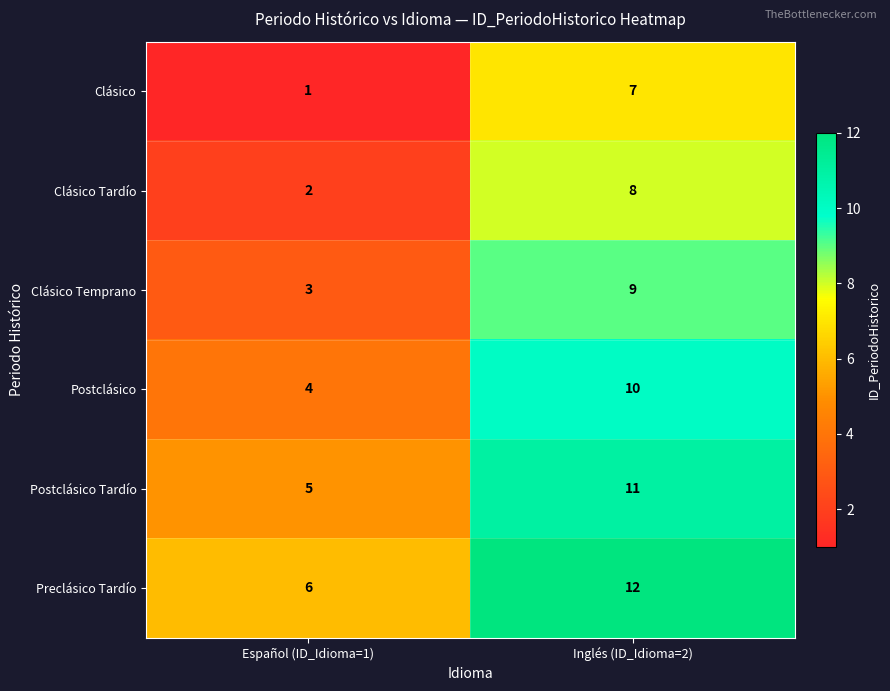

At Español (ID_Idioma=1), list the series in order from smallest to largest.

Clásico, Clásico Tardío, Clásico Temprano, Postclásico, Postclásico Tardío, Preclásico Tardío